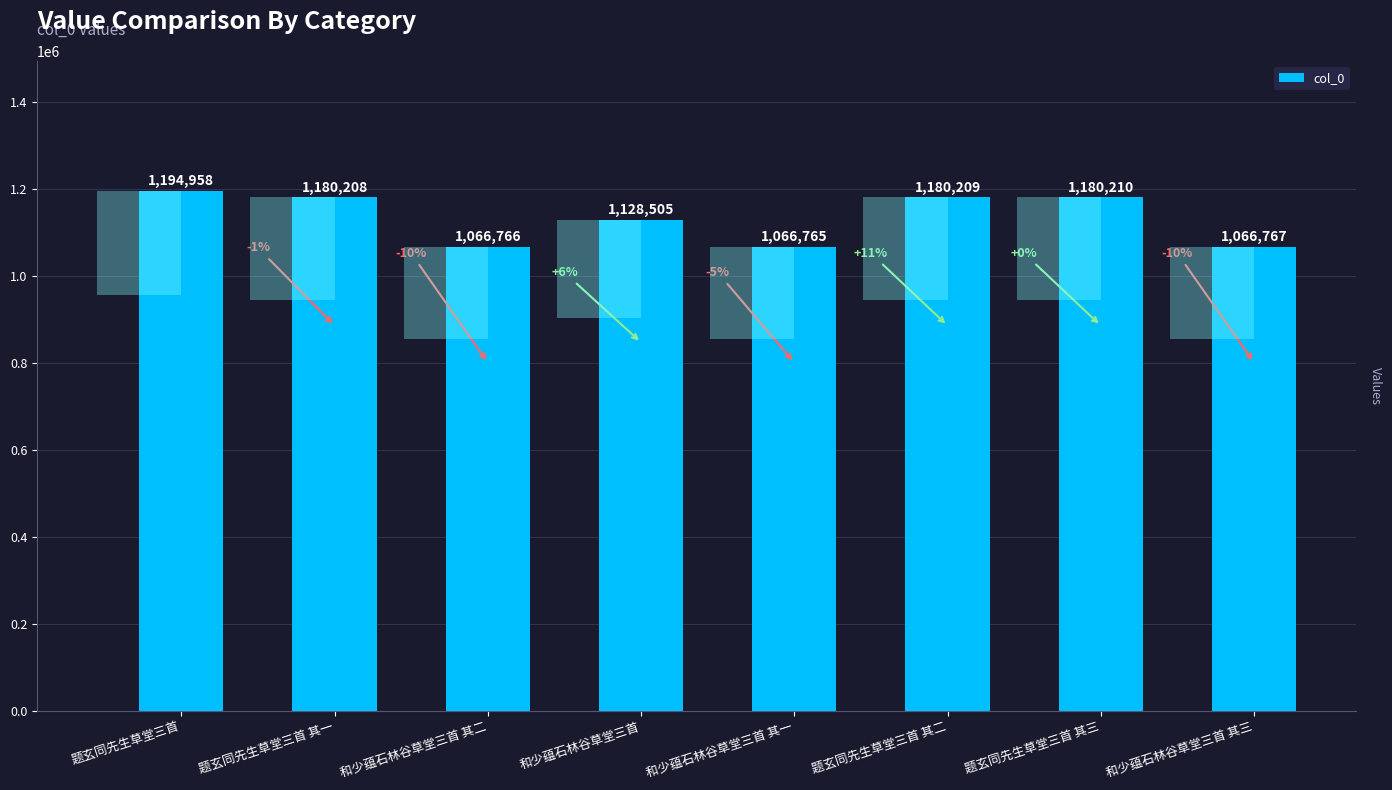

What is the difference between the second highest and minimum values?

113445